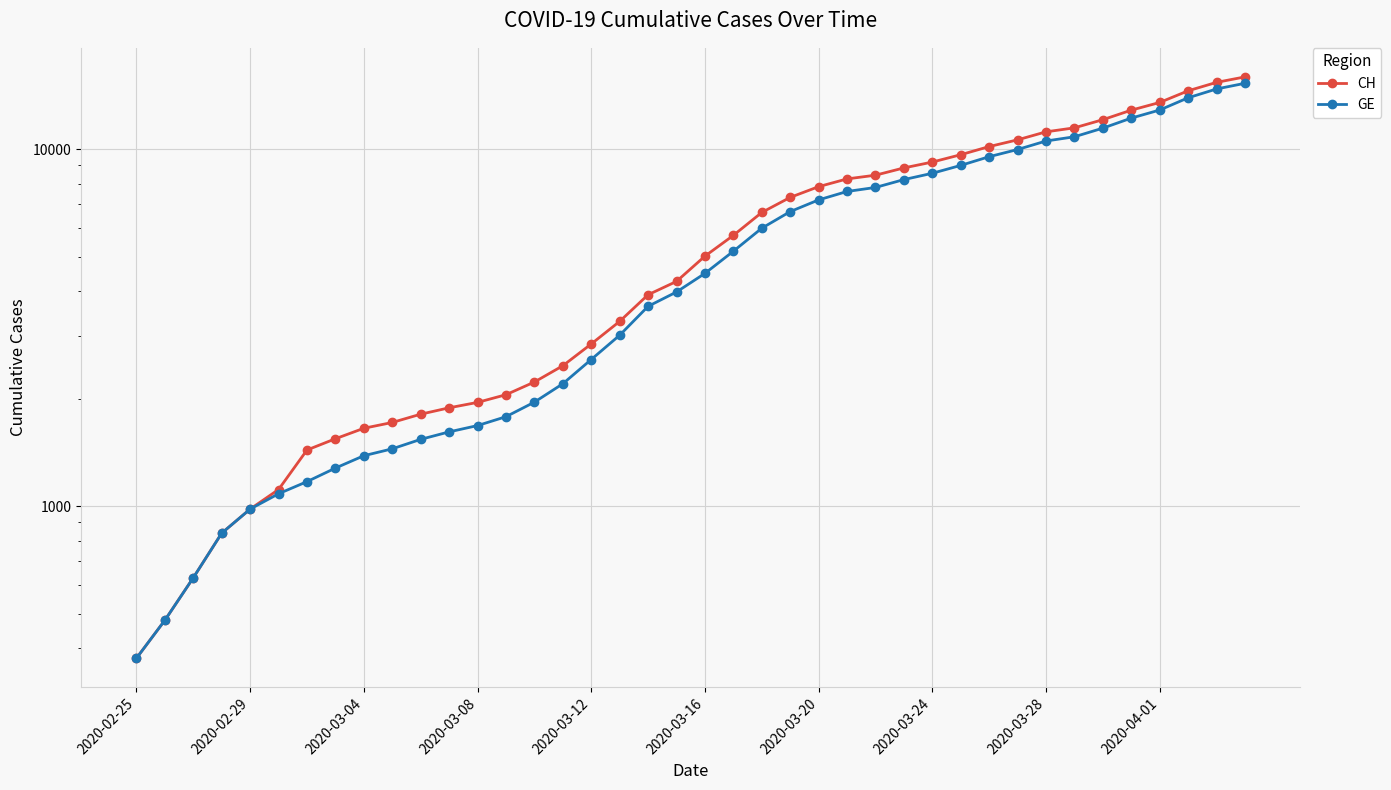

What is the sum of the GE values at 16 and 25?

10181